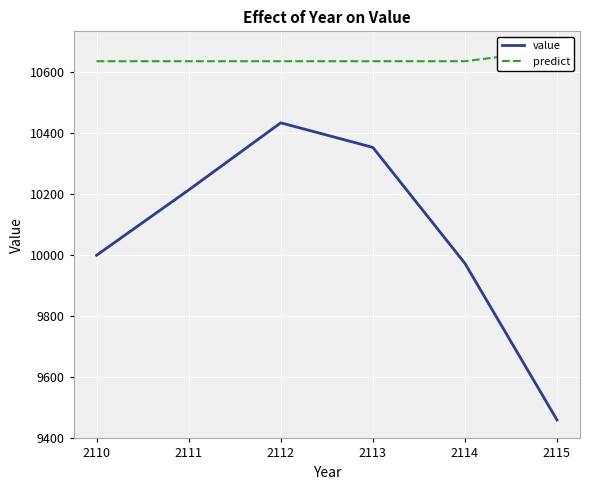

Reading left to right, transcribe all the data shown in this chart.

value: 2110=10000.0	2111=10214.2	2112=10434.6	2113=10353.9	2114=9973.5	2115=9459.6
predict: 2110=10636.7	2111=10636.7	2112=10636.7	2113=10636.7	2114=10636.7	2115=10674.0